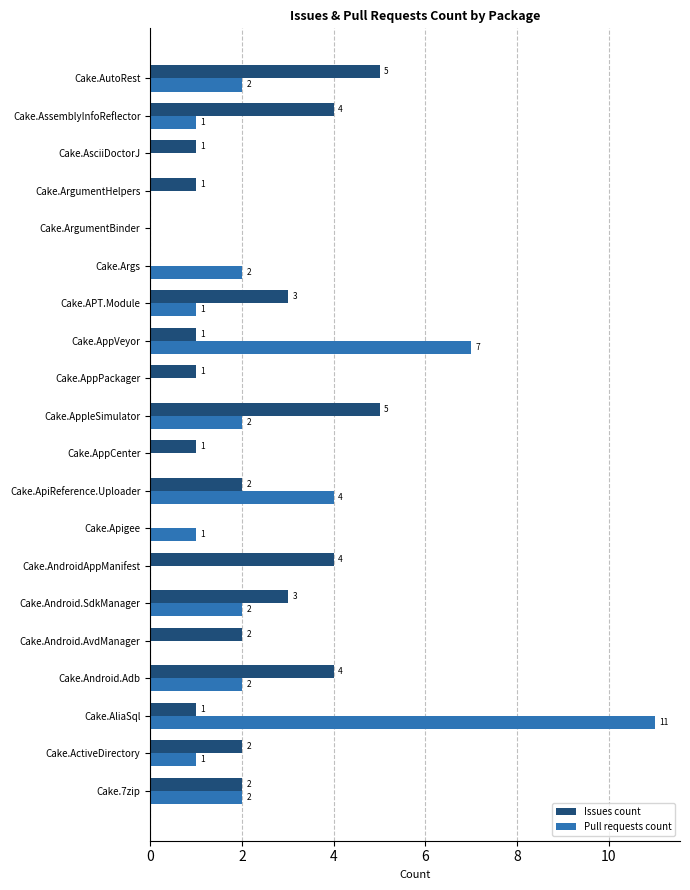

At which category is the sum across all series the highest?

Cake.AliaSql